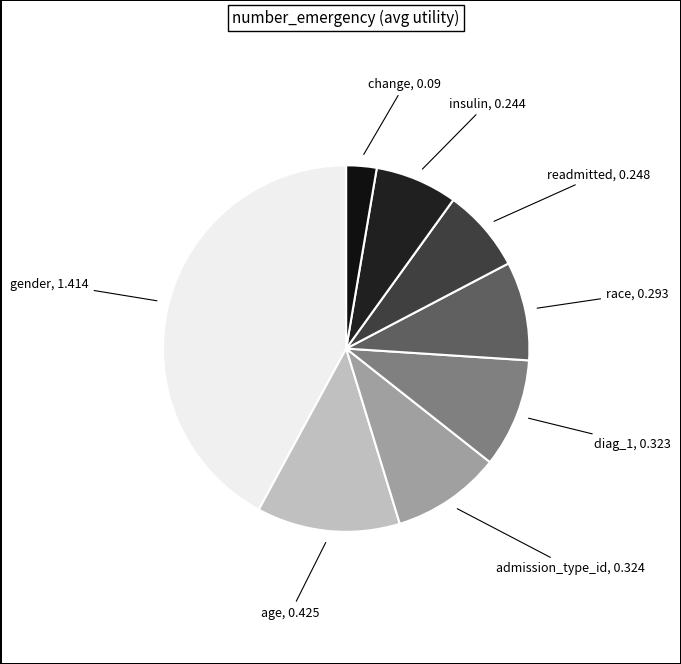

Count the number of slices in the pie.

8